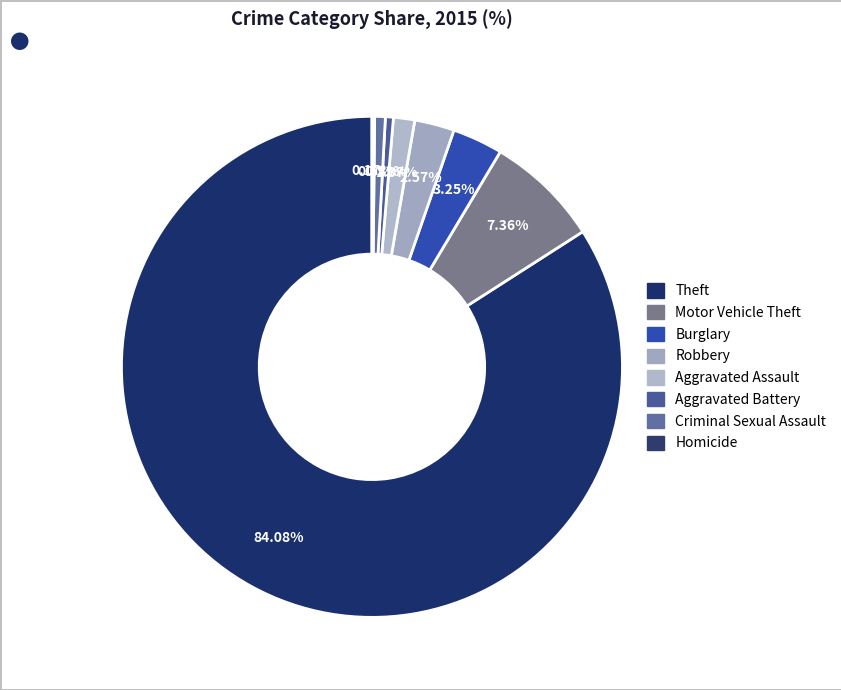

To the nearest percent, what is the average slice percentage?

12%